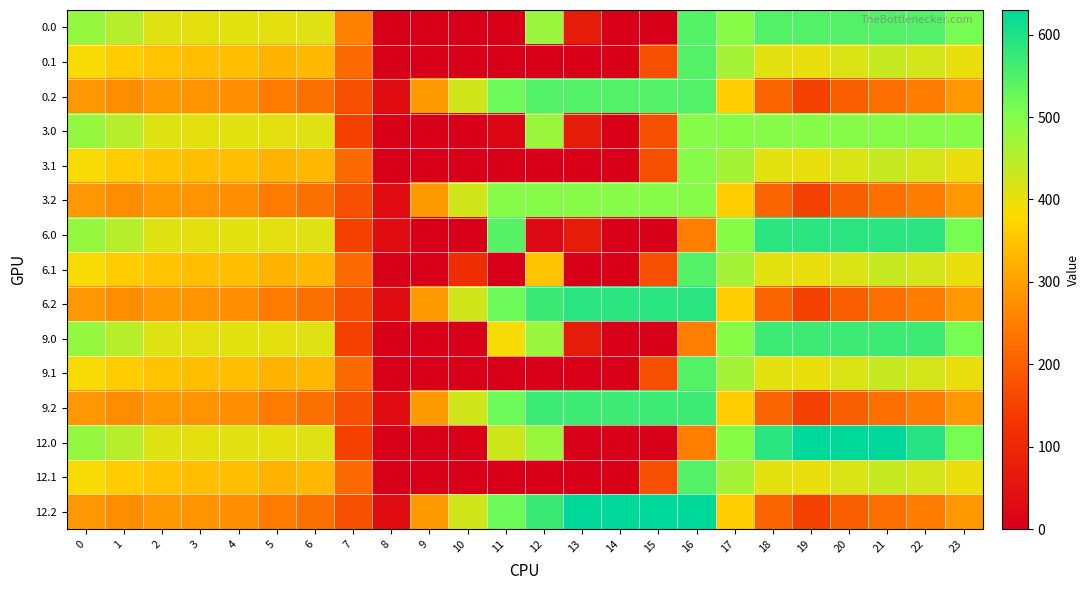

Rank the series at 8 from lowest to highest value.

0.0, 0.1, 3.0, 3.1, 6.1, 9.0, 9.1, 12.0, 12.1, 6.0, 0.2, 3.2, 6.2, 9.2, 12.2